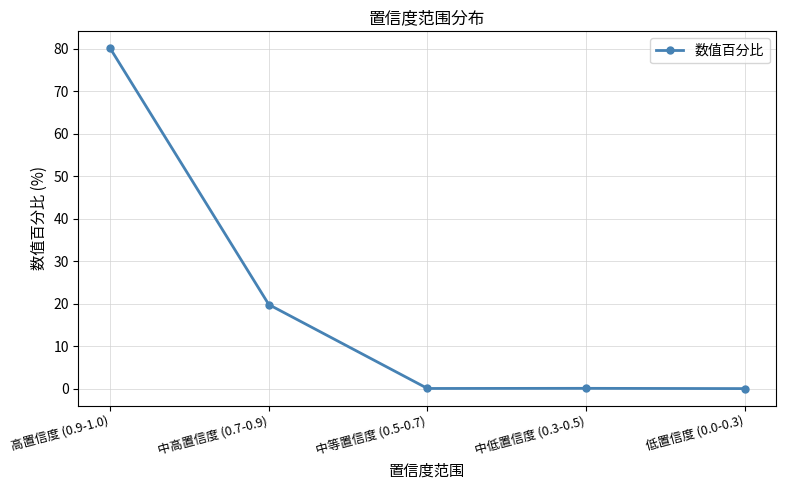

How many points are lower than both their immediate neighbors (excluding endpoints)?

1